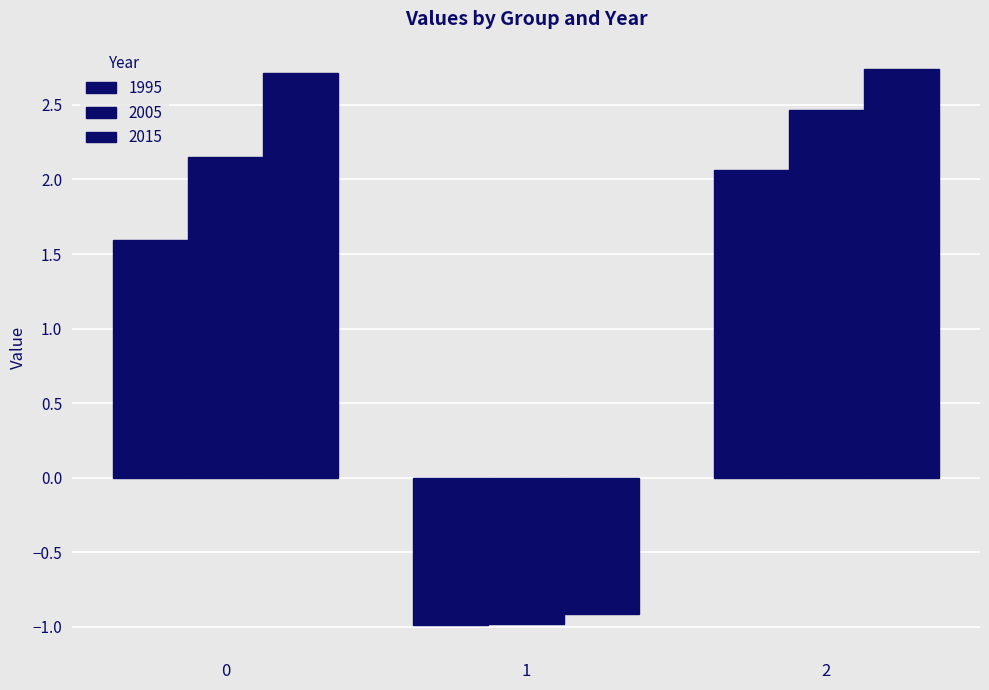

Which series has the widest spread of values?

2015